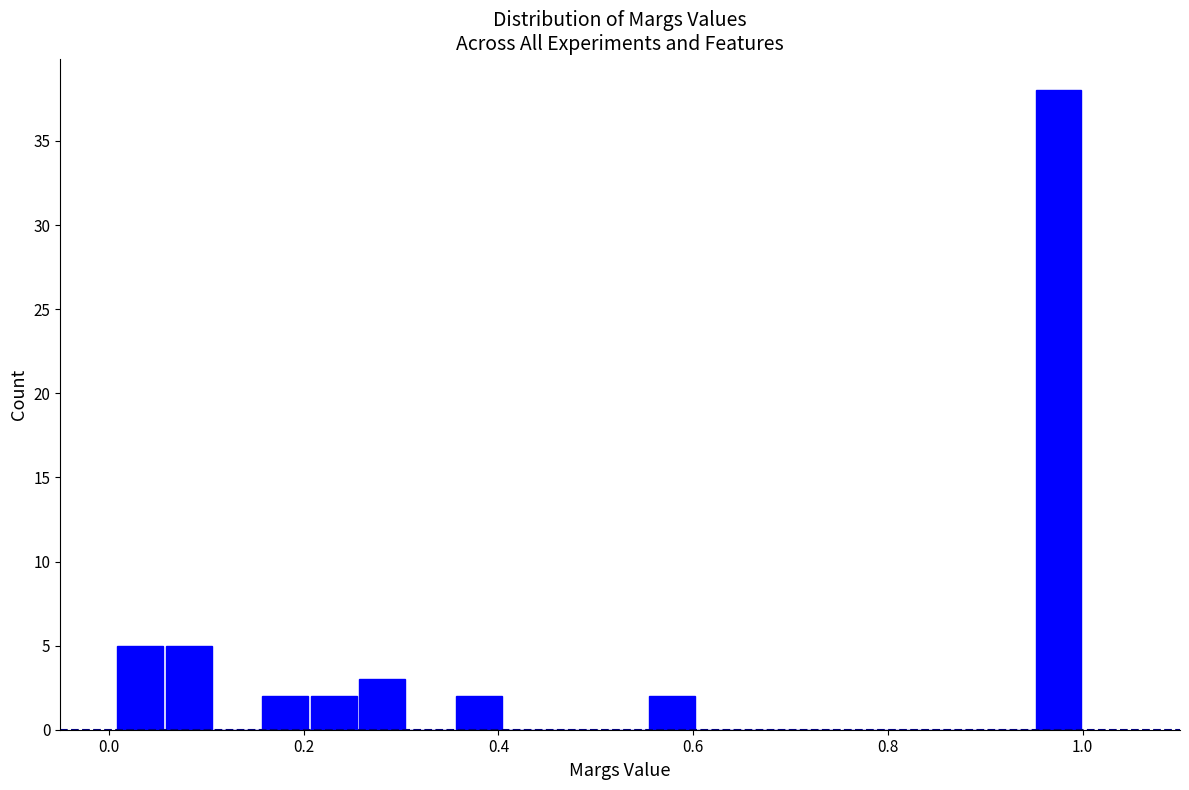

Read against the x-axis, roughly where is the centre of the tallest bar?

0.98